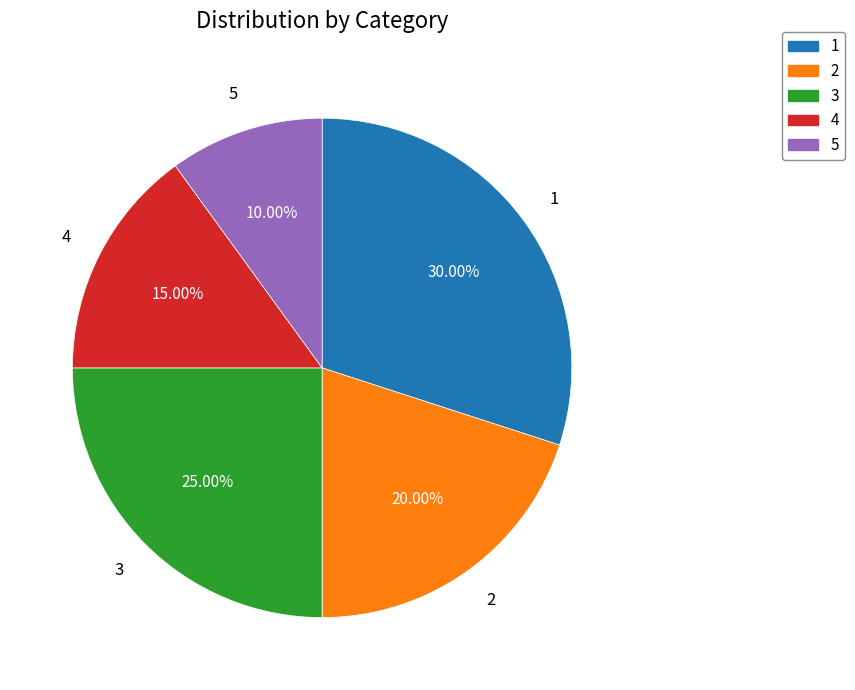

To the nearest percent, what is the difference between the 1 and 5 slice percentages?

20%